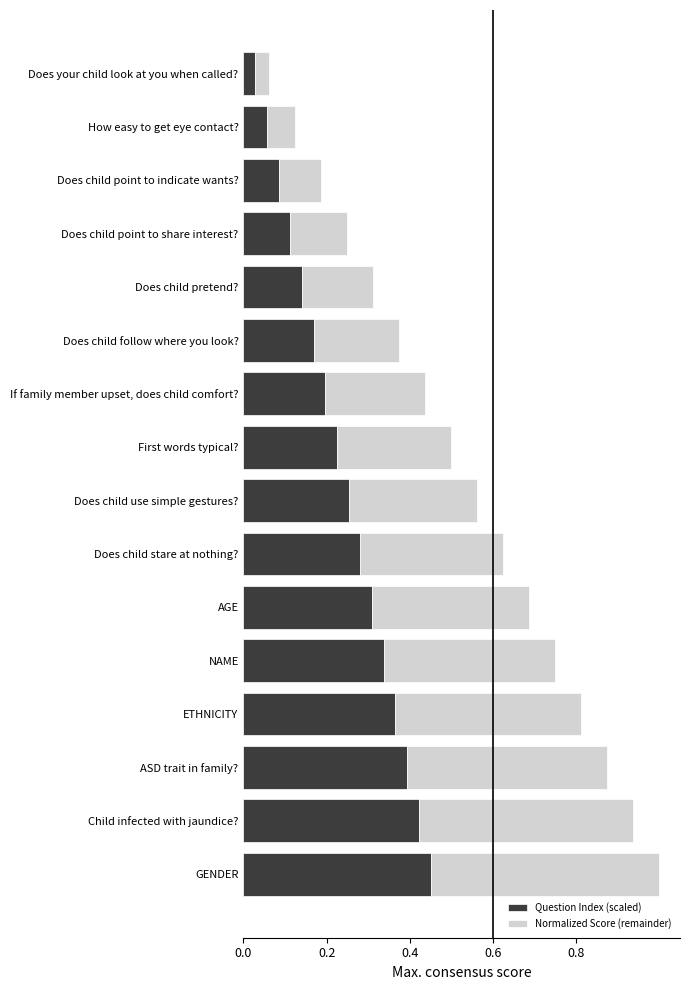

What is the sum of all Question Index (scaled) values?

3.8